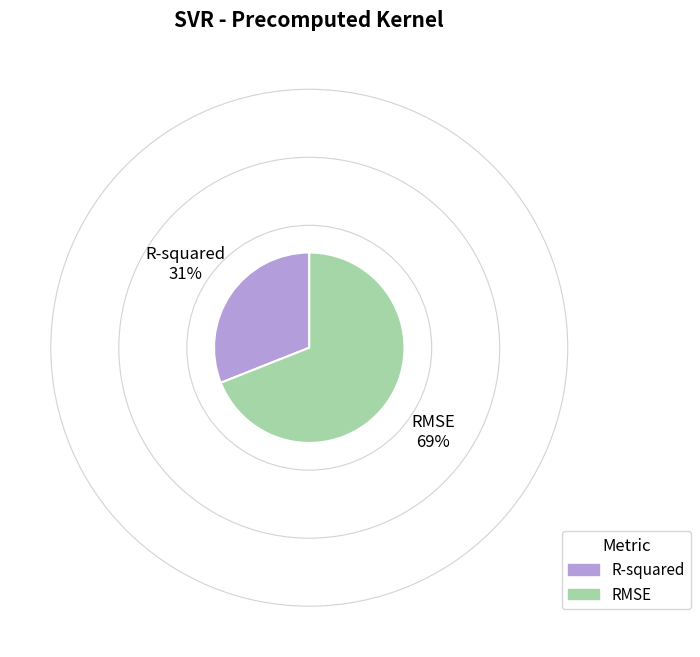

What is the largest slice in the pie chart?

RMSE